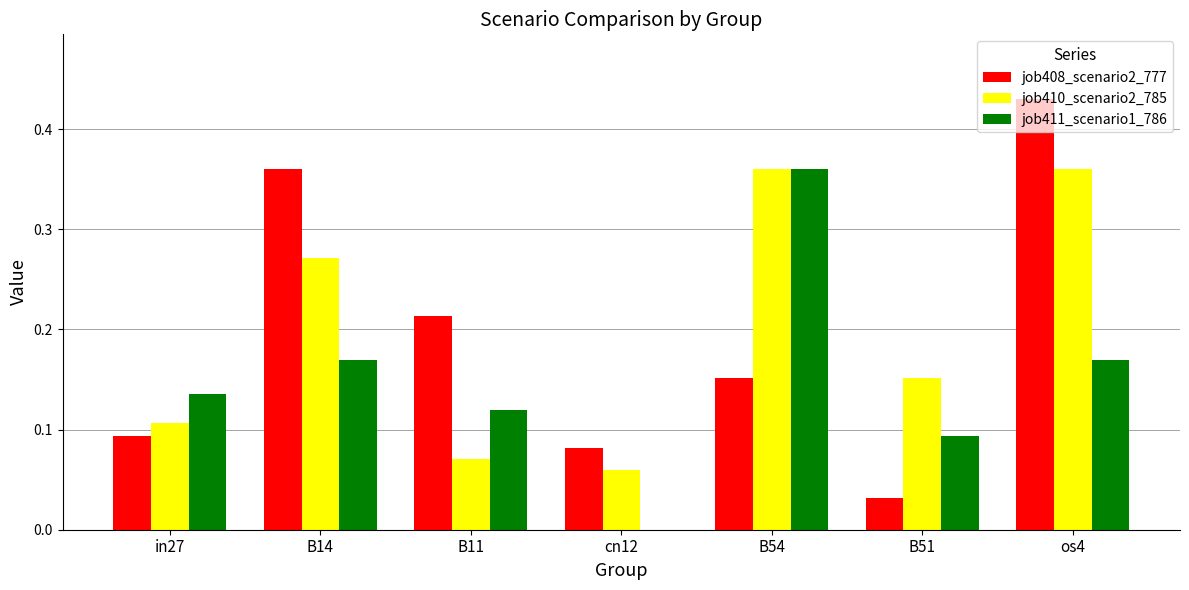

What are all the series names shown in the legend?

job408_scenario2_777, job410_scenario2_785, job411_scenario1_786